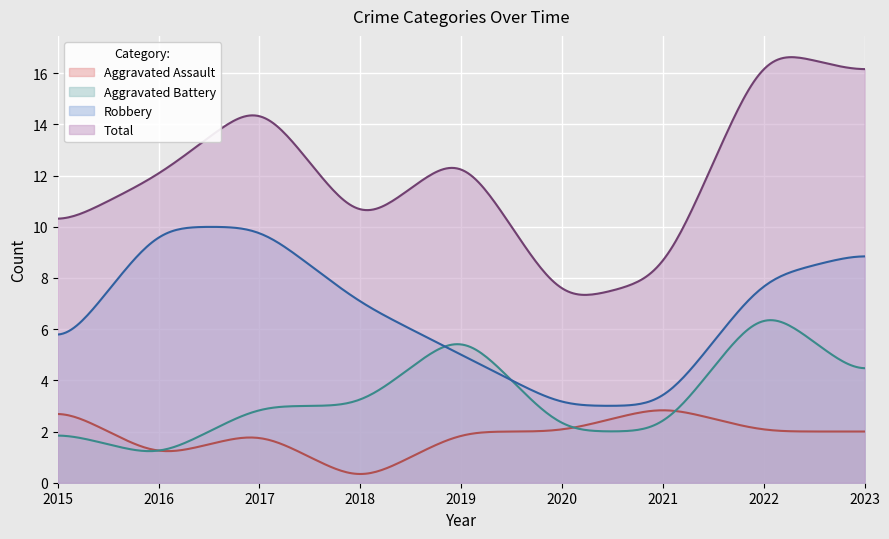

What is the minimum value for Aggravated Battery?

1.2